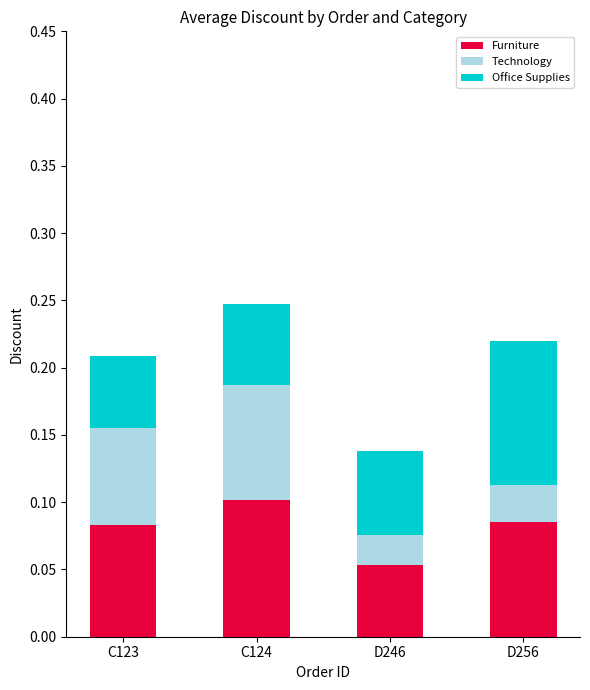

How many data points does each series have?

4